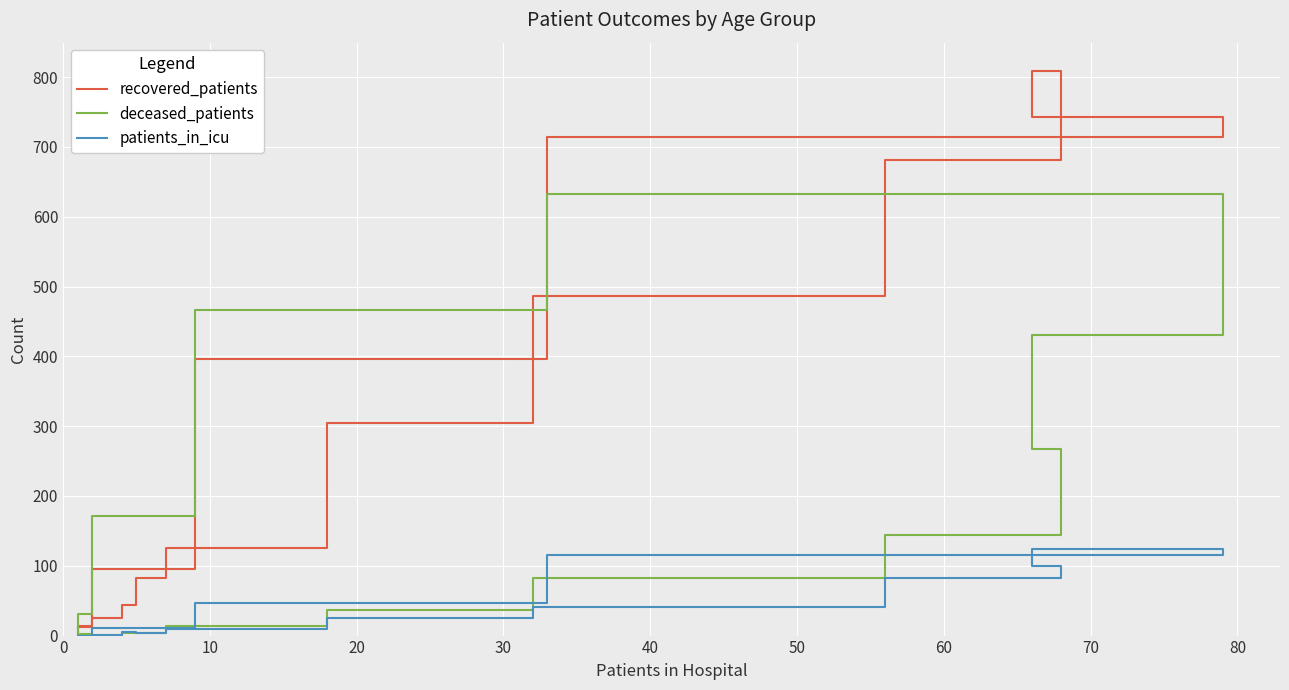

What is the difference between the maximum and minimum values in the recovered_patients series?

807